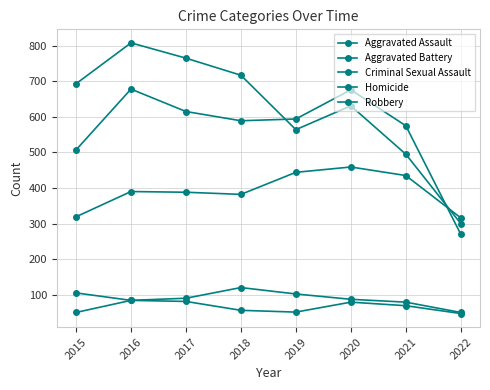

How many categories are shown in the chart?

8